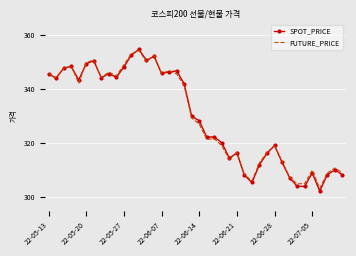

What is the lowest value of the FUTURE_PRICE series?

303.3